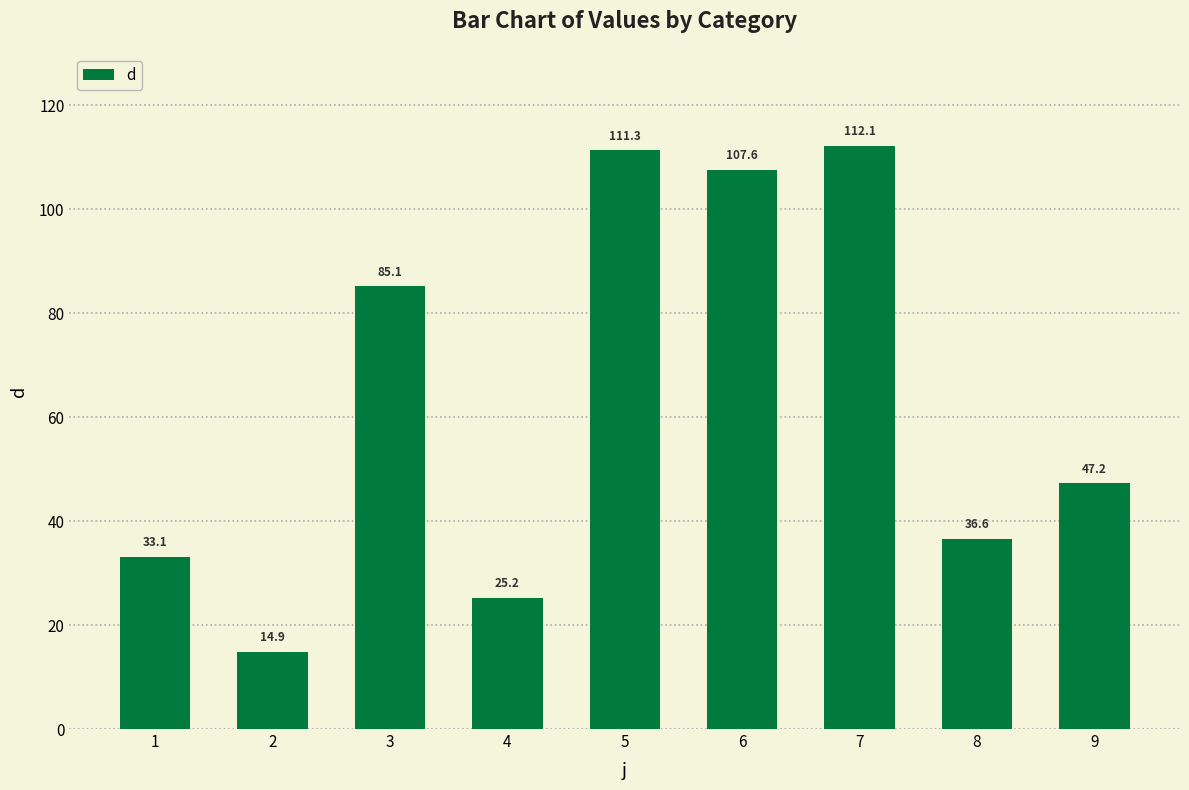

Between 3 and 2, which is larger?

3